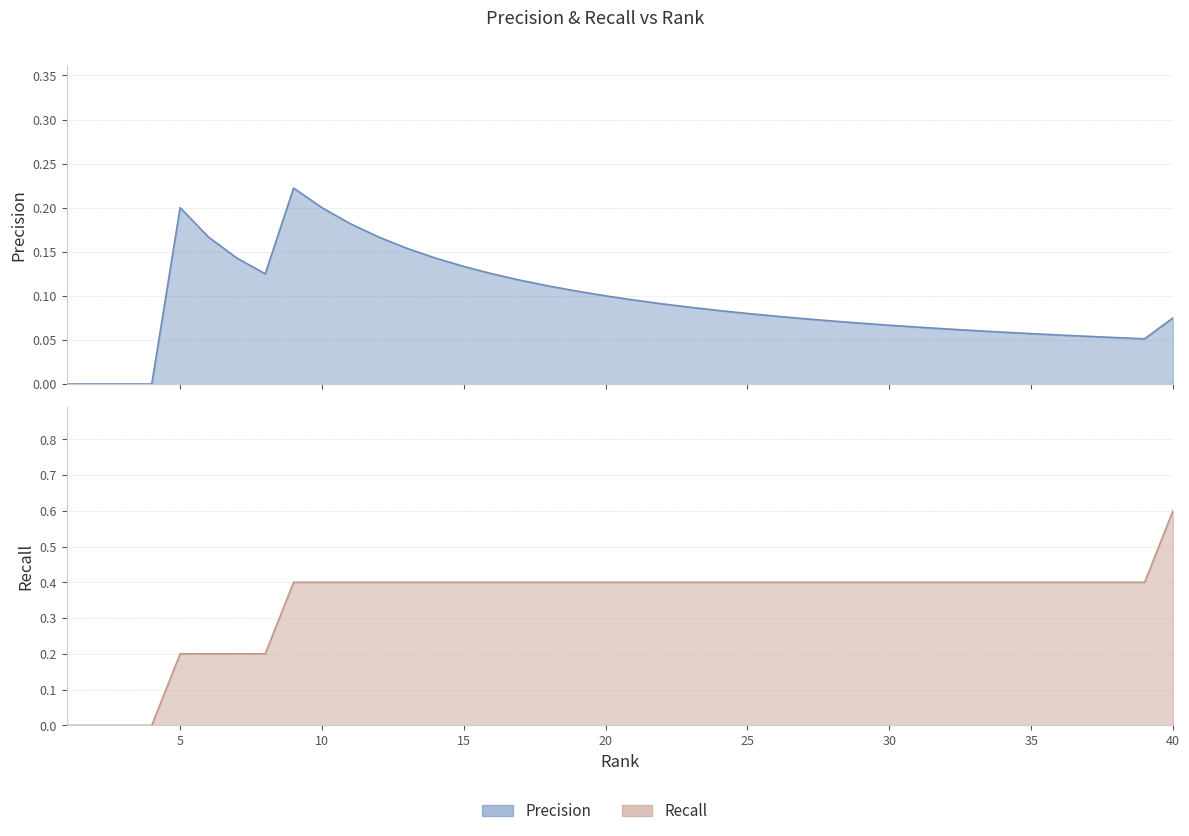

Which series has the largest total across all categories?

Recall